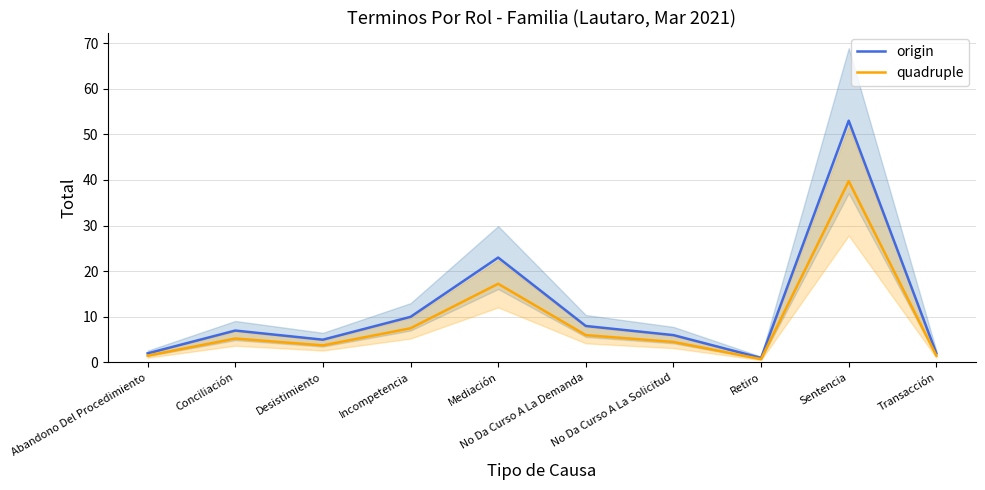

Where does the origin series first go above 7?

Incompetencia